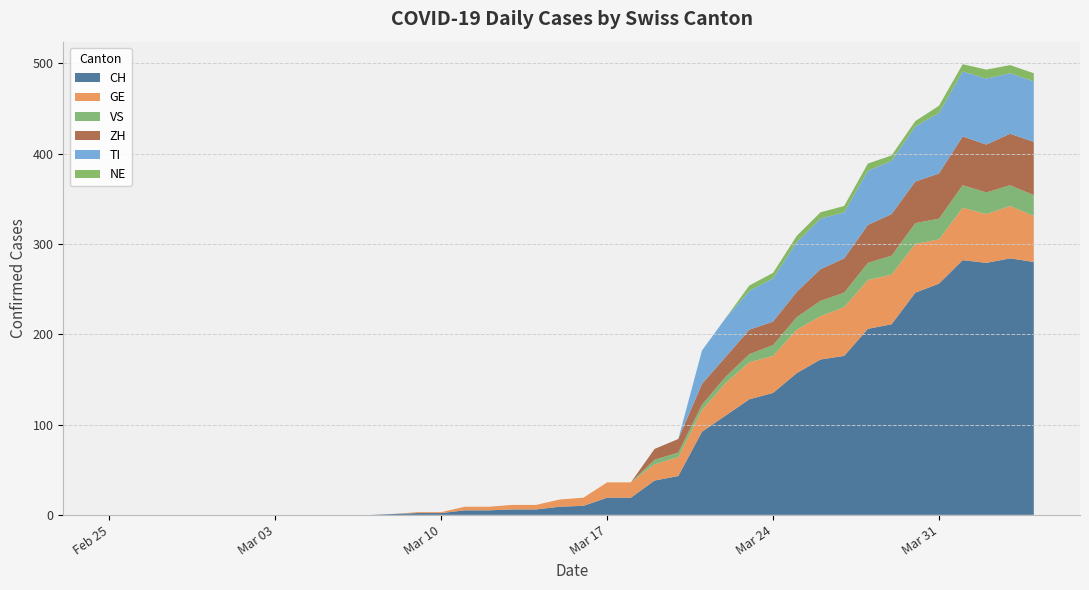

Reading left to right, list all the values displayed in this chart.

CH: 0	0	0	0	0	0	0	0	0	0	0	0	1	2	2	5	5	6	6	9	10	19	19	38	43	92	110	128	135	157	172	176	206	211	246	256	282	279	284	280
GE: 0	0	0	0	0	0	0	0	0	0	0	0	0	1	1	4	4	5	5	8	9	17	17	18	21	24	36	41	41	48	48	54	54	55	54	49	58	54	58	51
VS: 0	0	0	0	0	0	0	0	0	0	0	0	0	0	0	0	0	0	0	0	0	0	0	5	5	6	7	9	12	14	17	16	19	21	23	23	25	24	23	23
ZH: 0	0	0	0	0	0	0	0	0	0	0	0	0	0	0	0	0	0	0	0	0	0	0	12	15	23	22	27	26	28	35	38	42	46	46	50	54	53	57	59
TI: 0	0	0	0	0	0	0	0	0	0	0	0	0	0	0	0	0	0	0	0	0	0	0	0	0	37	43	43	48	55	56	51	60	59	61	67	72	73	67	67
NE: 0	0	0	0	0	0	0	0	0	0	0	0	0	0	0	0	0	0	0	0	0	0	0	0	0	0	0	6	6	7	7	7	8	6	6	8	8	10	9	9